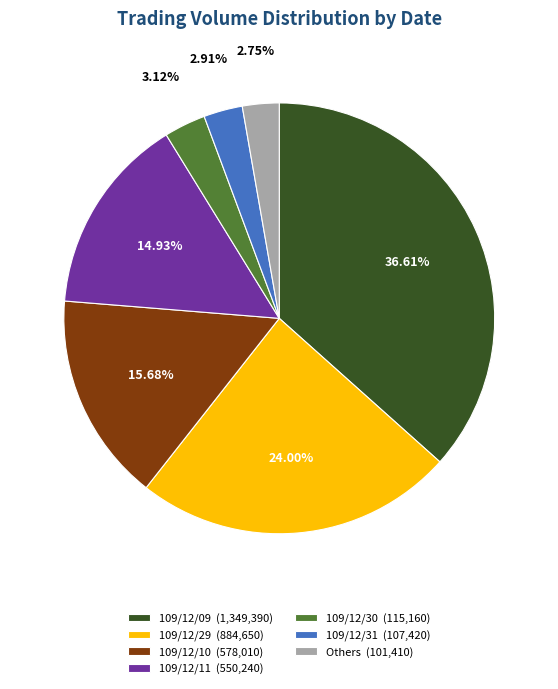

Is the sum of Others (101,410) and 109/12/31 (107,420) greater than half?

No